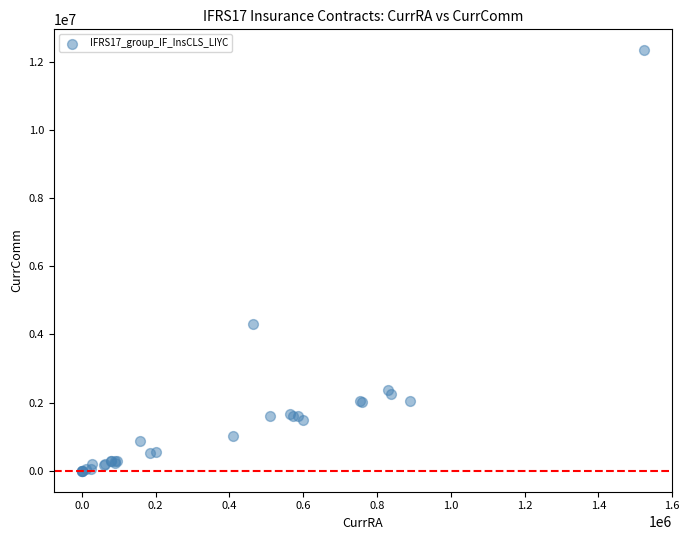

What Y value in the scatter plot is closest to 6167296?

4296493.1